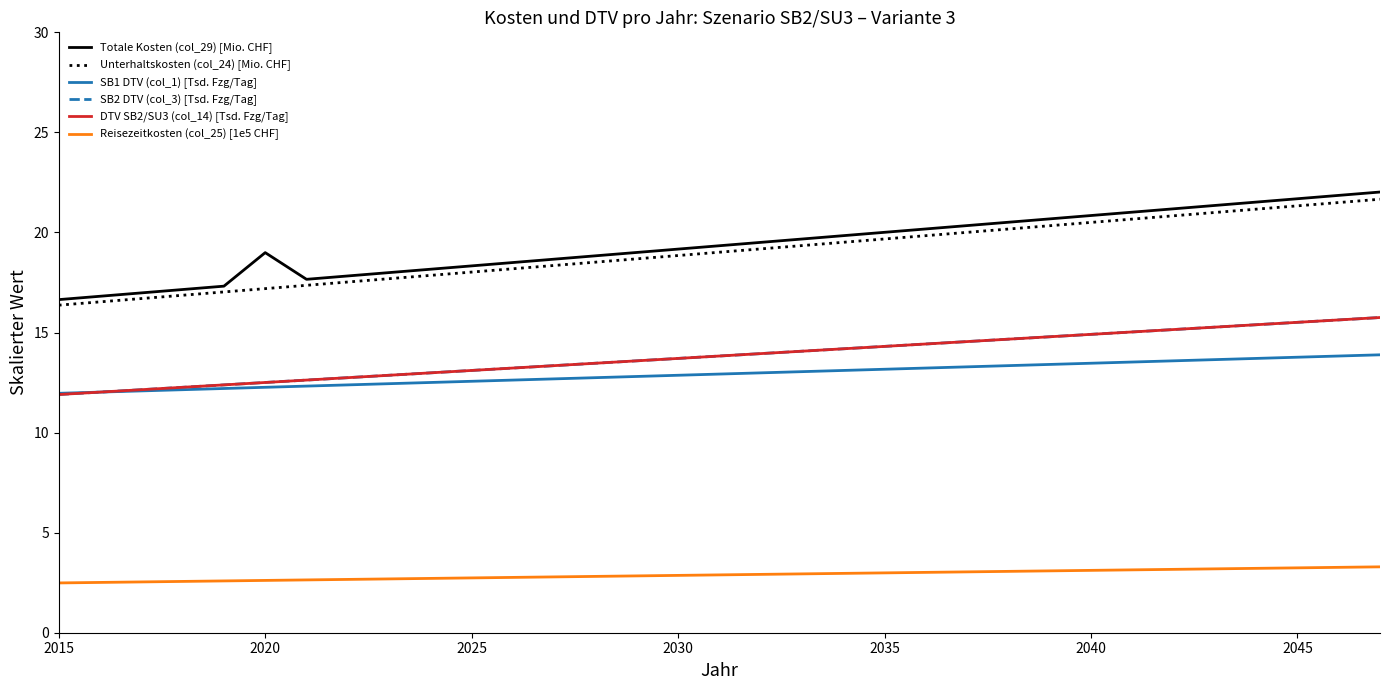

Where does the SB2 DTV (col_3) [Tsd. Fzg/Tag] series first go above 13?

2025